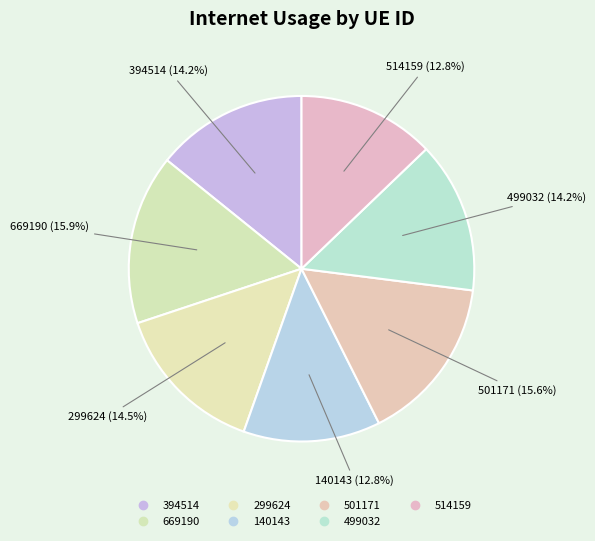

What is the smallest slice in the pie chart?

140143